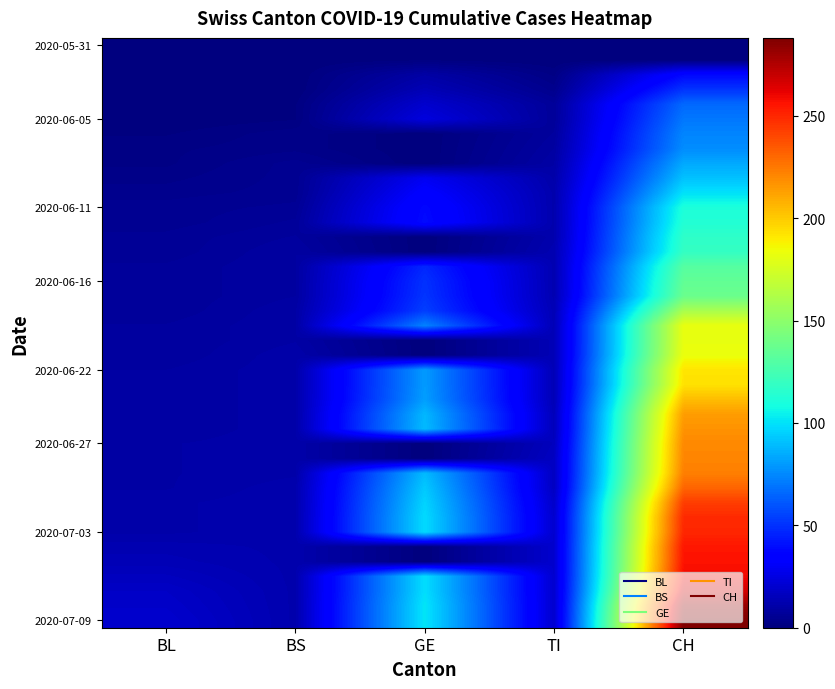

How many series are shown in this chart?

40